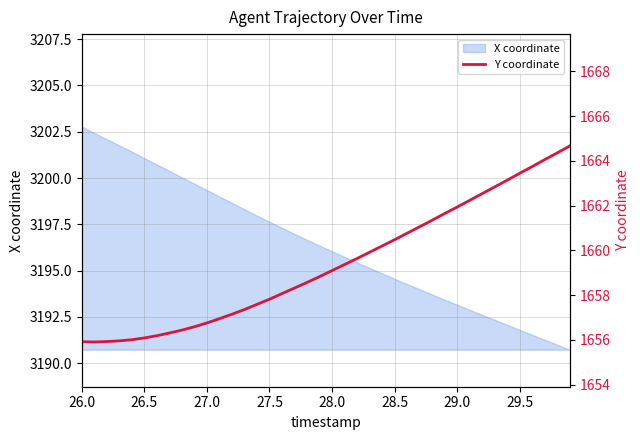

True or false: X coordinate has a value of 5339.4 at 28.5.

False